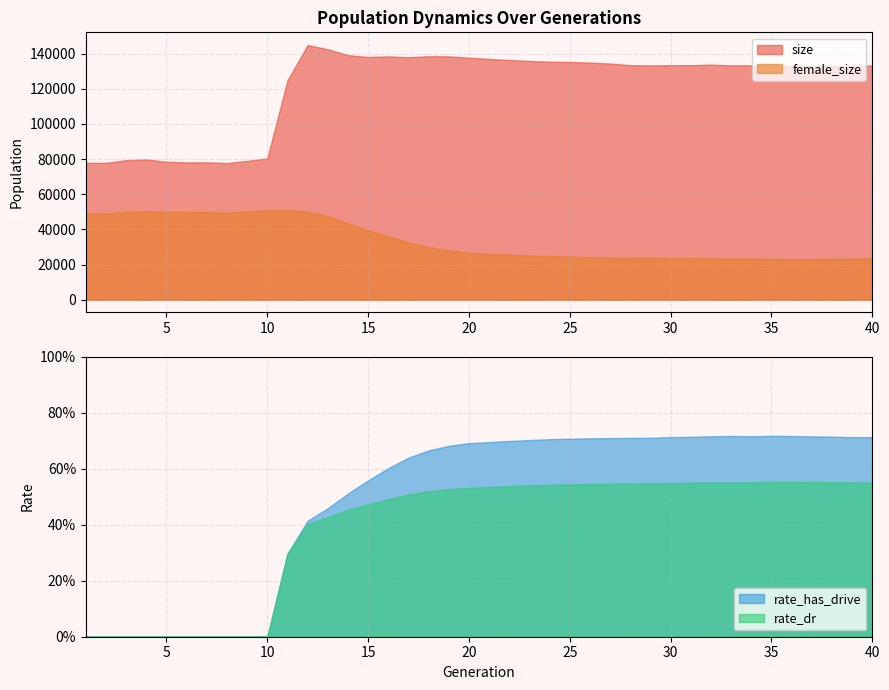

What is the sum of the rate_dr values at 12 and 28?

0.9